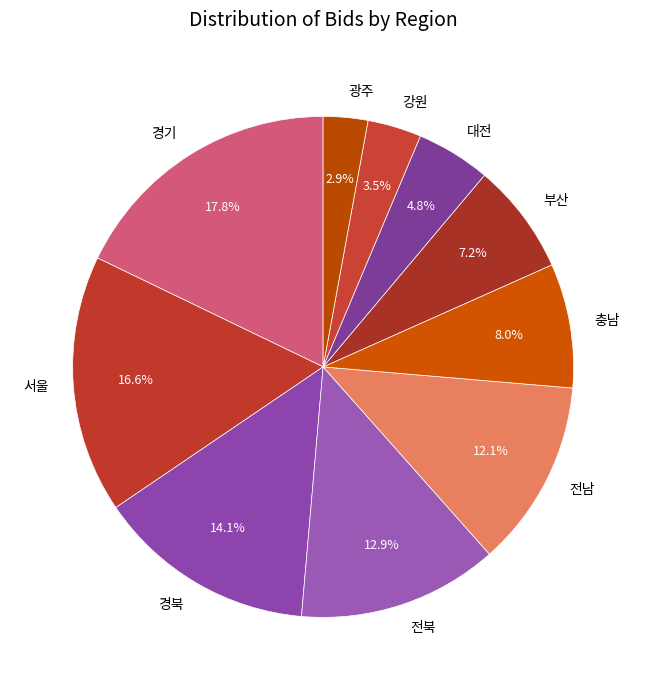

Rank the categories by value from lowest to highest.

광주, 강원, 대전, 부산, 충남, 전남, 전북, 경북, 서울, 경기